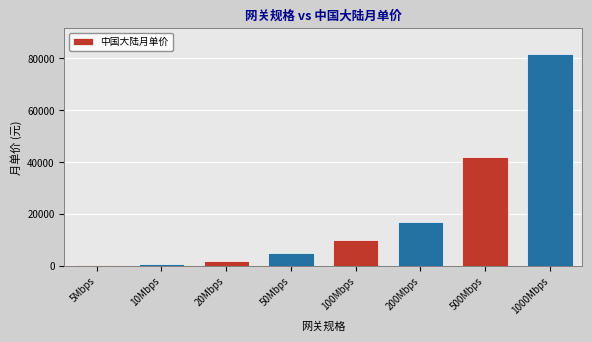

What is the label of the 7th bar from the left?

500Mbps